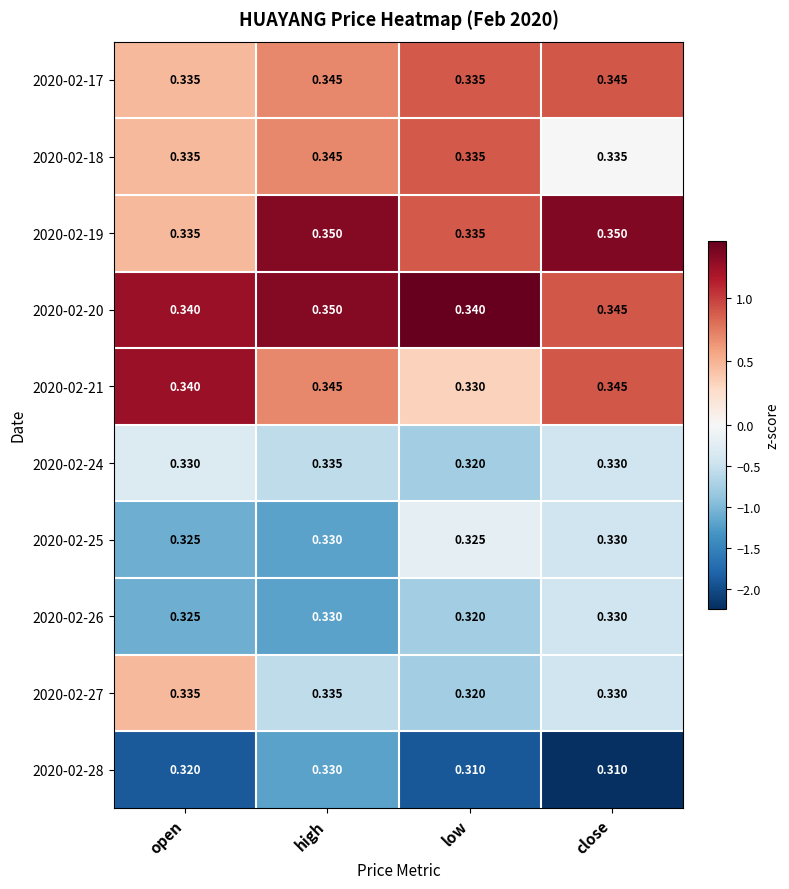

At which category is the sum across all series the highest?

high